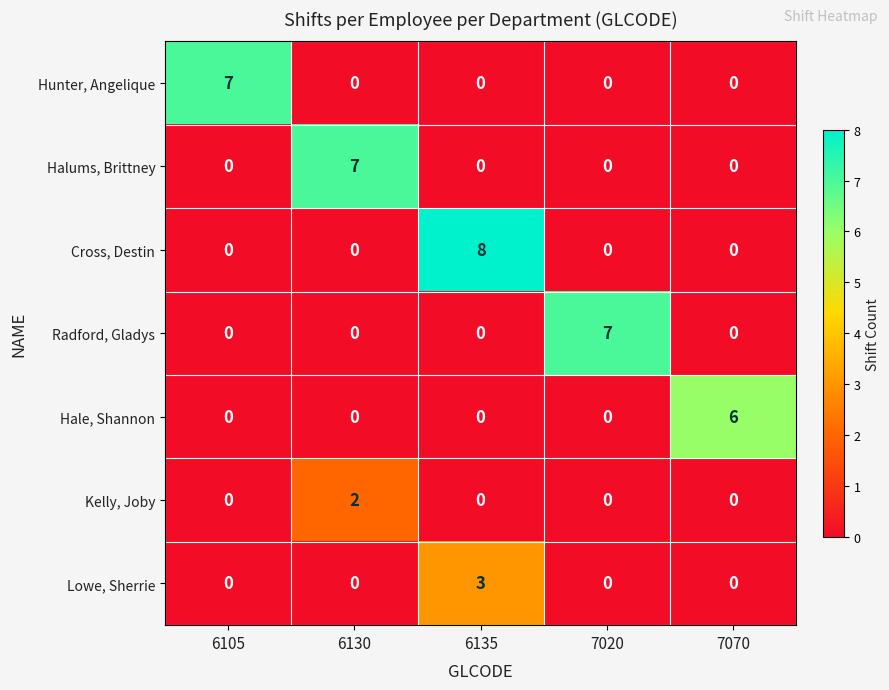

What is the difference between the maximum and minimum values in the Cross, Destin series?

8